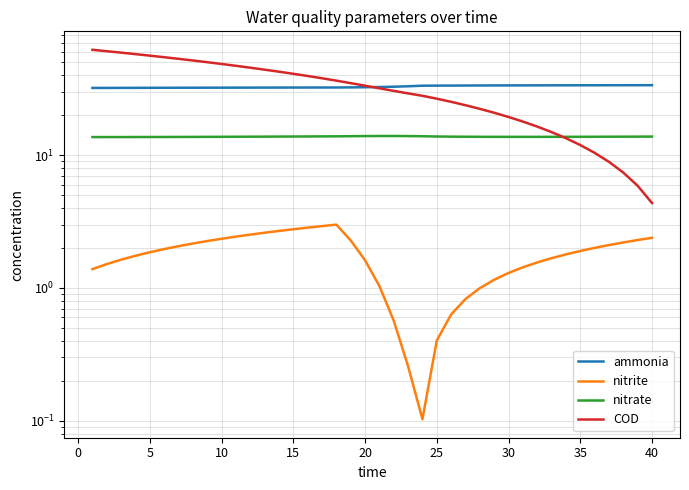

True or false: ammonia and nitrate intersect in this chart.

False